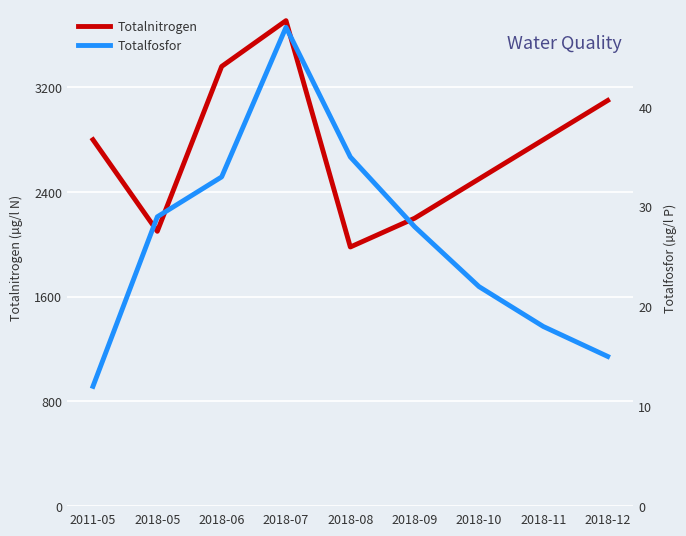

List the series in order of their peak value, highest first.

Totalnitrogen, Totalfosfor